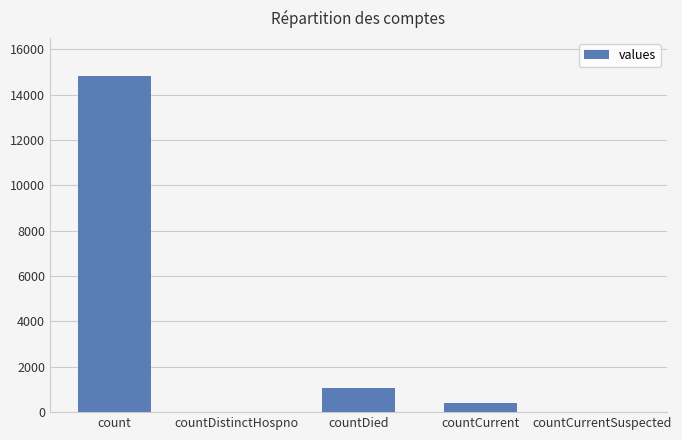

Reading left to right, extract all data points from this chart.

14832	0	1054	383	0